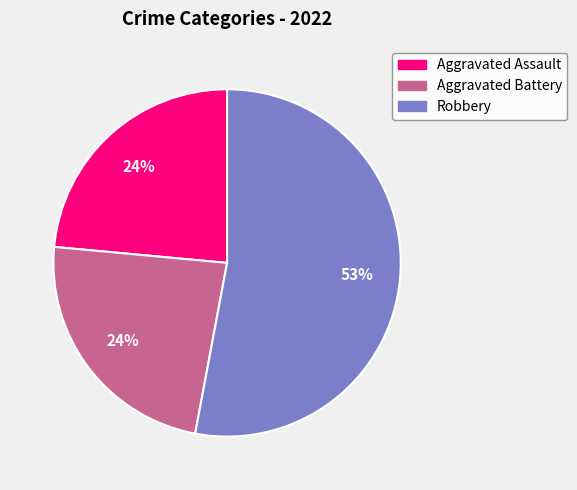

To the nearest percent, what is the difference between the largest and smallest slice percentages?

29%